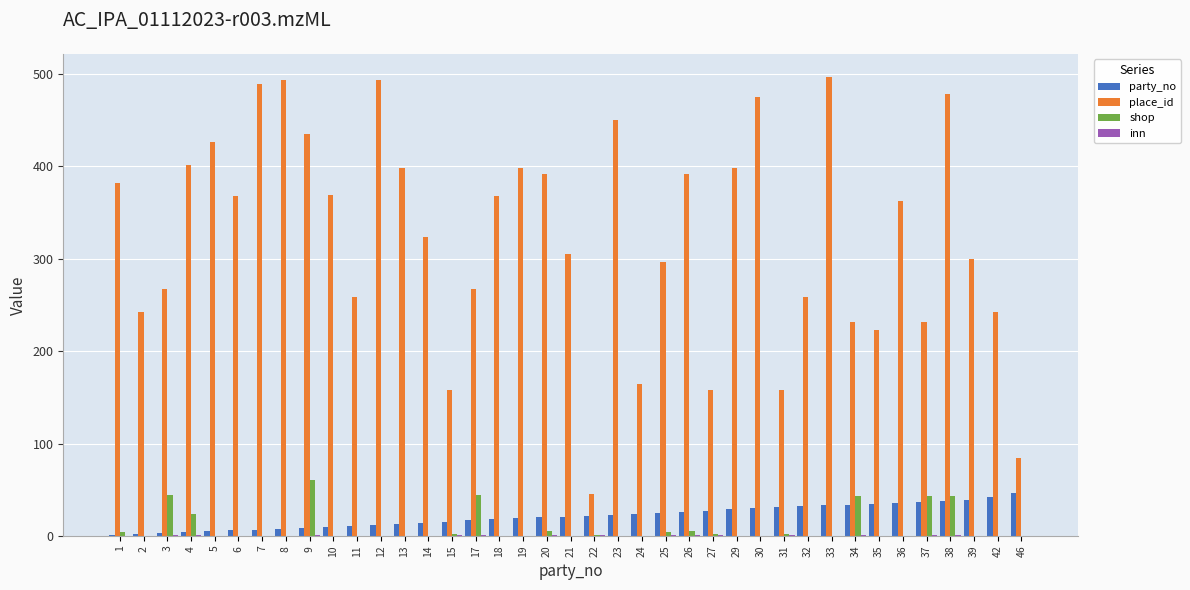

Does the chart contain stacked bars?

No